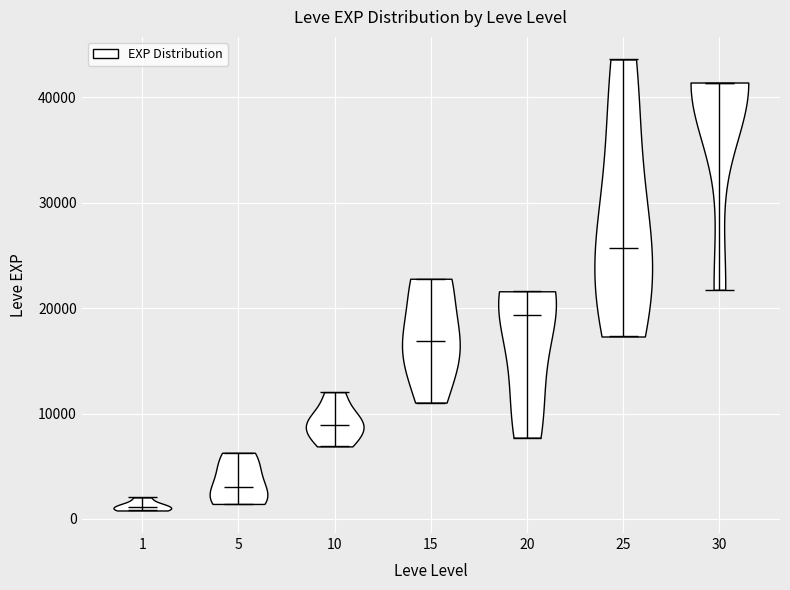

Which violin has the lowest median line?

1